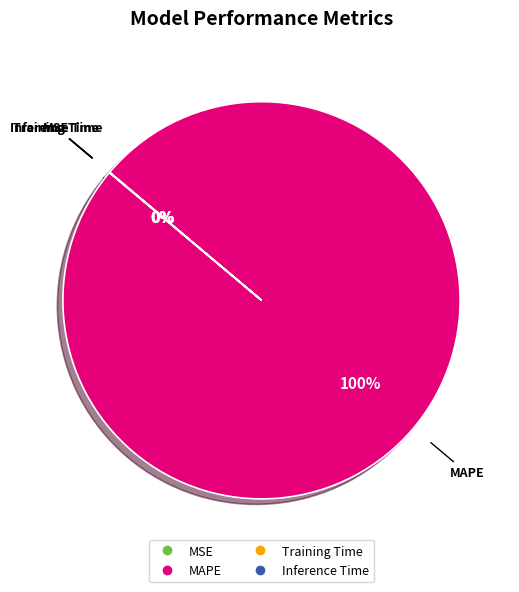

Which slice represents more than half of the pie?

MAPE